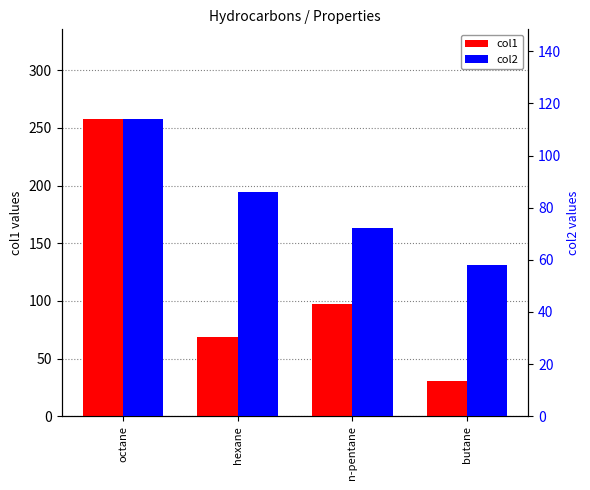

Which series changed the most between octane and hexane?

col1